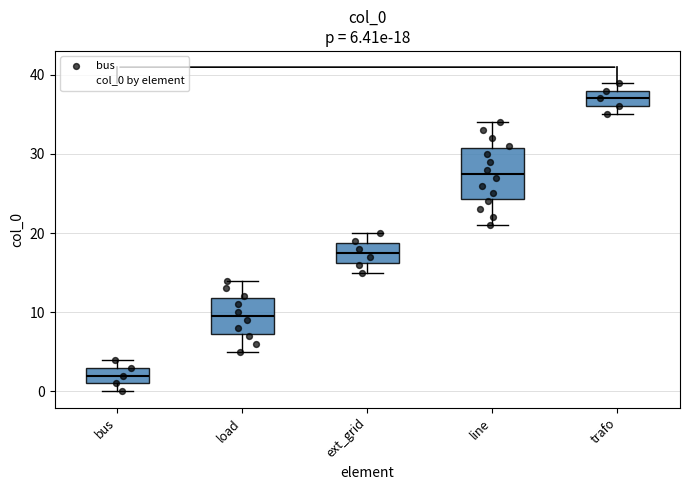

Which box is the tallest, from its lower edge to its upper edge?

line